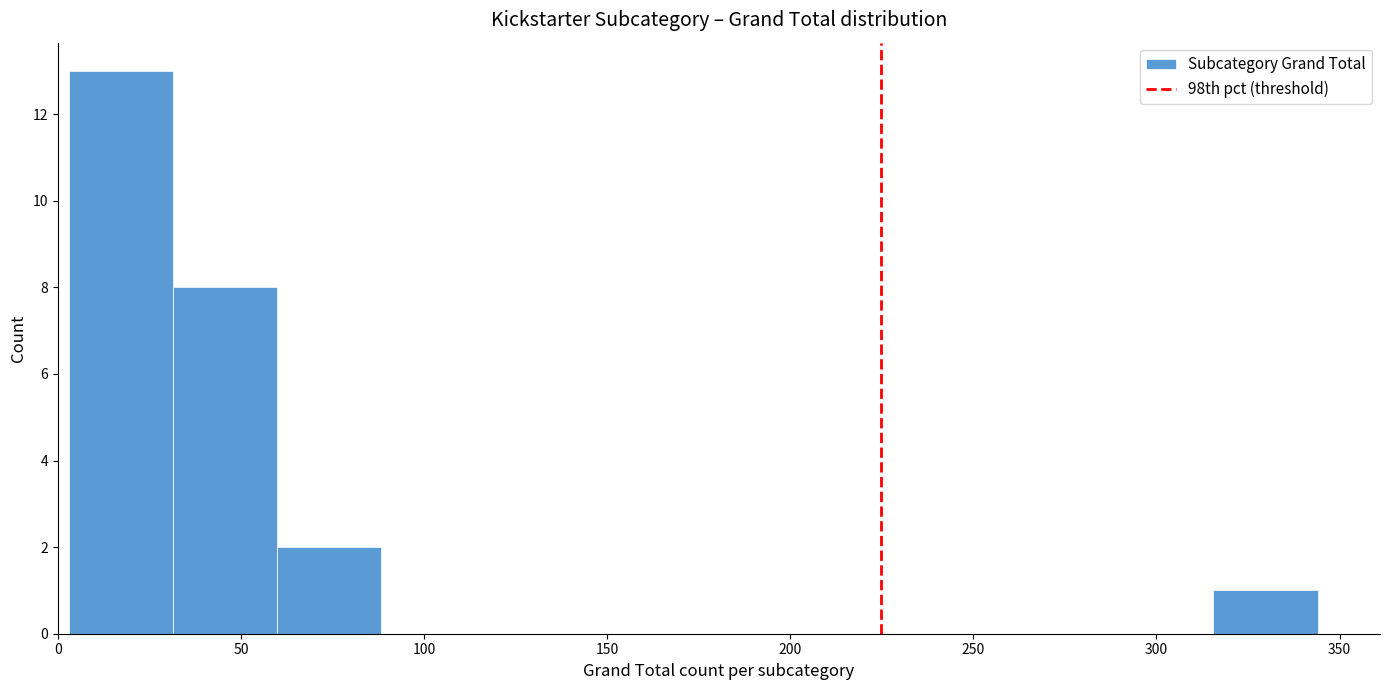

Reading left to right, list every bar in this chart as the range it spans on the x-axis followed by its height. Neither the bar edges nor the heights are printed on the chart, so give them approximately, as read against the axes.

5 to 30: 13
30 to 60: 8
60 to 90: 2
90 to 115: 0
115 to 145: 0
145 to 175: 0
175 to 200: 0
200 to 230: 0
230 to 260: 0
260 to 285: 0
285 to 315: 0
315 to 345: 1